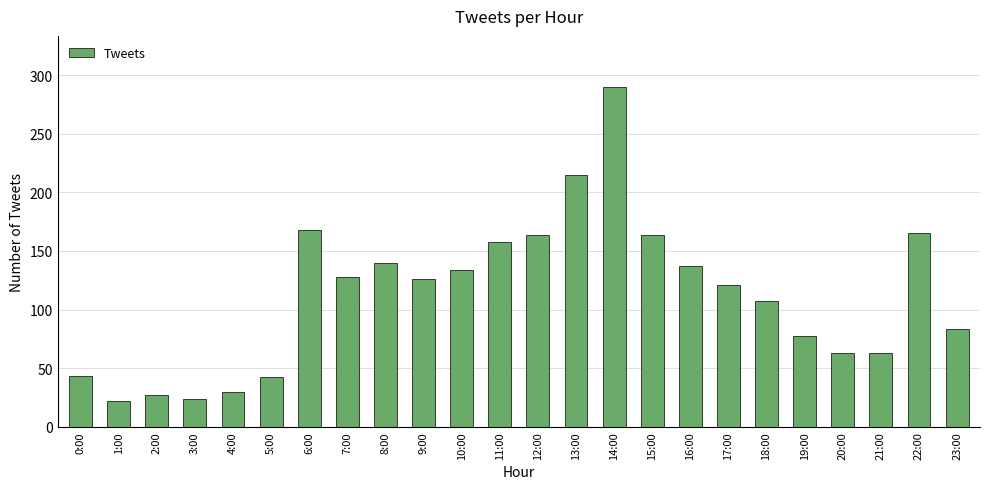

What is the change in value from 5:00 to 20:00?

+21